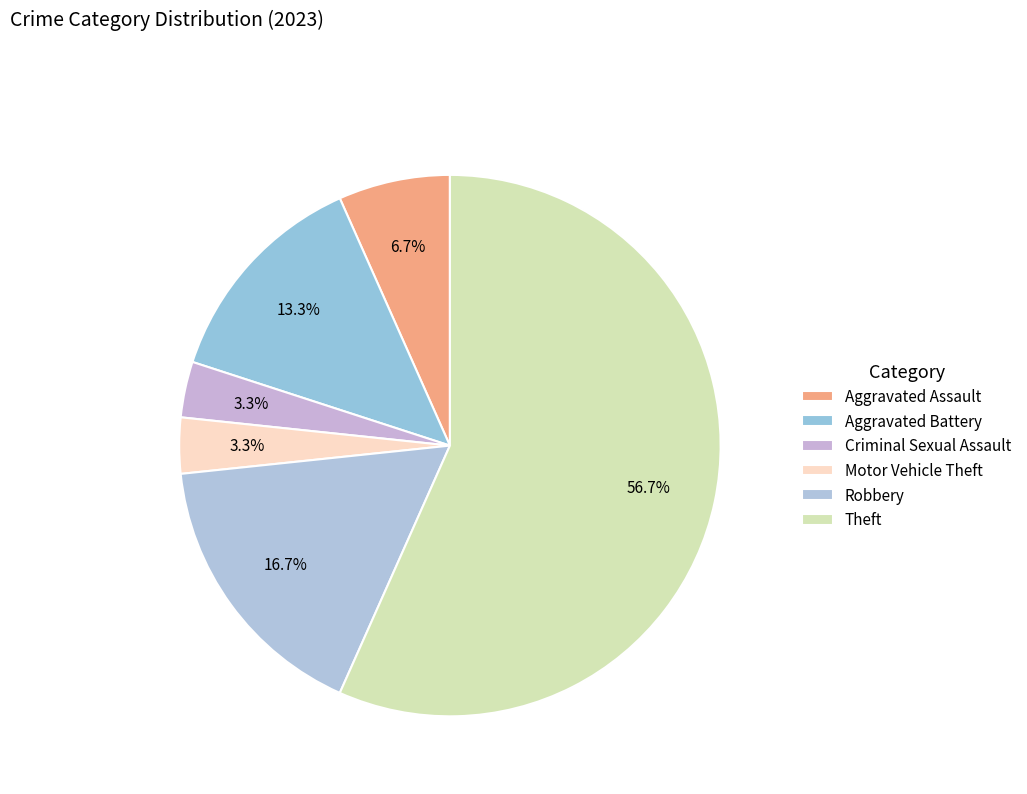

How many slices are in this pie chart?

6